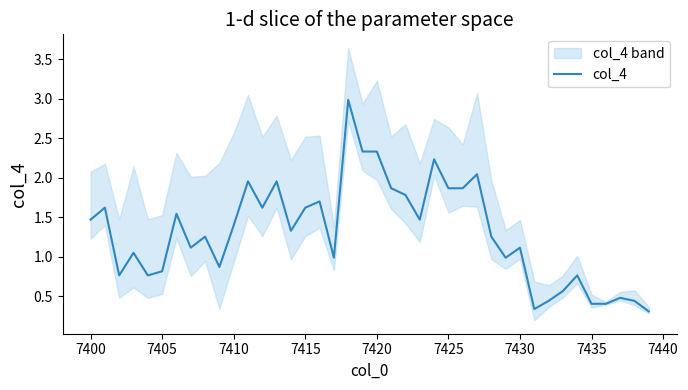

Does the chart display data point markers on the line(s)?

No